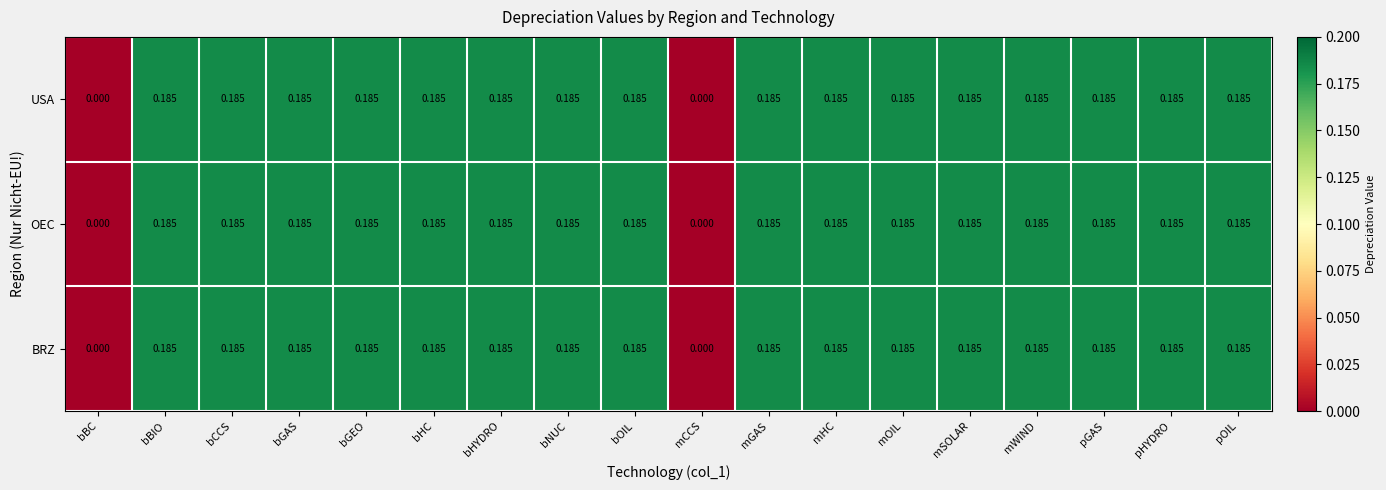

At which category does the chart reach its minimum across all series?

bBC